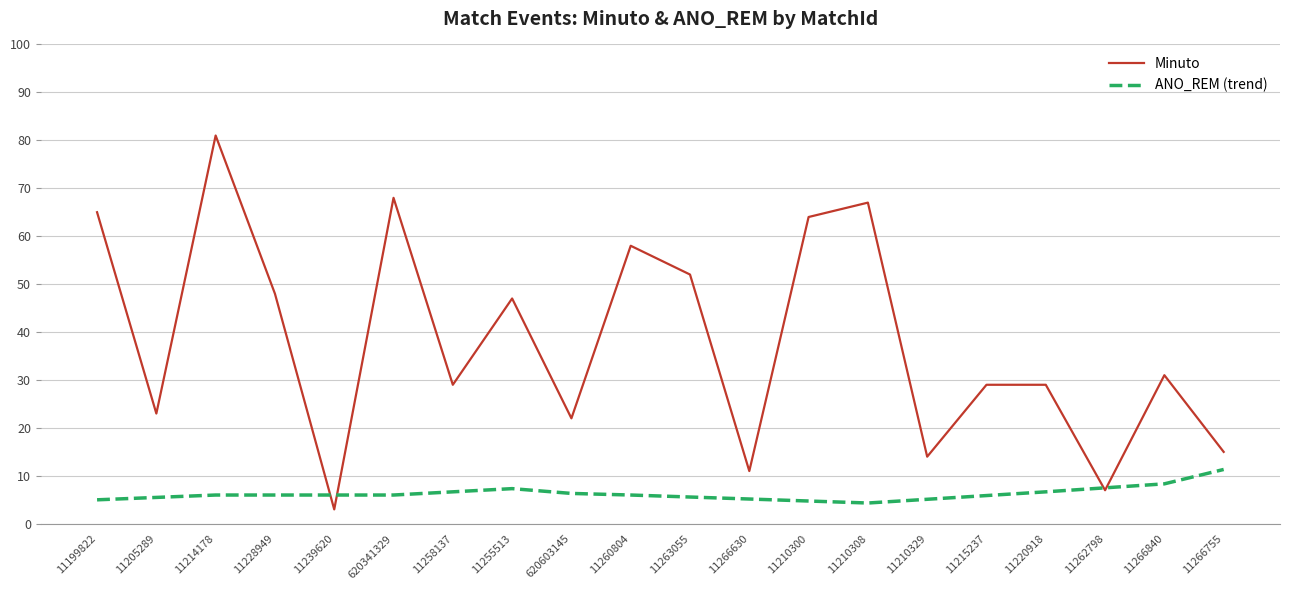

Reading left to right, what are all the values shown in this chart?

65	23	81	48	3	68	29	47	22	58	52	11	64	67	14	29	29	7	31	15